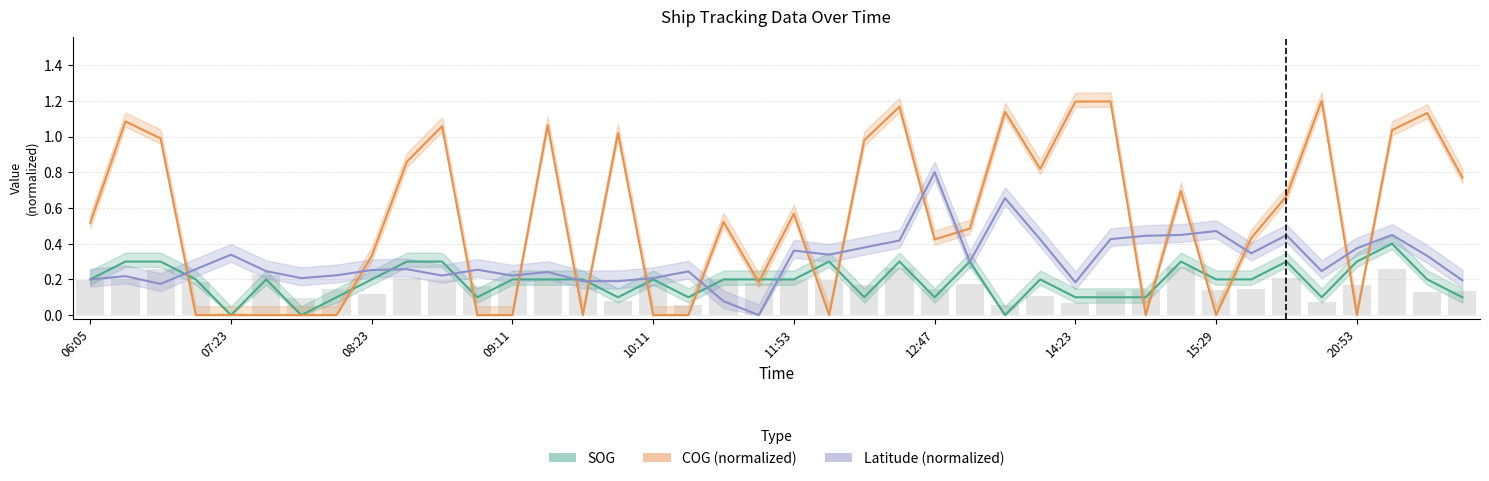

What is the label of the 40th bar from the right?

06:05